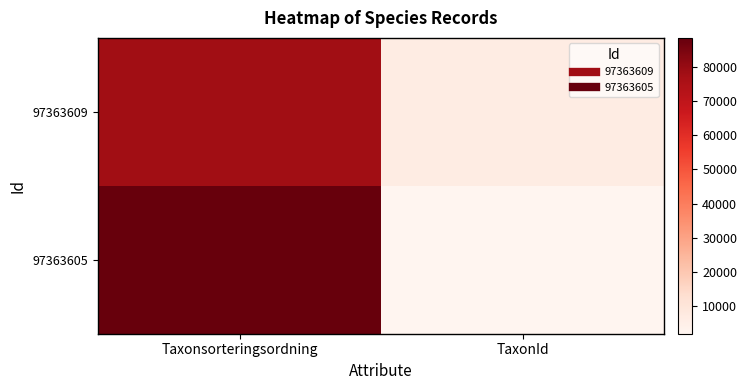

Rank the series at TaxonId from highest to lowest value.

97363609, 97363605